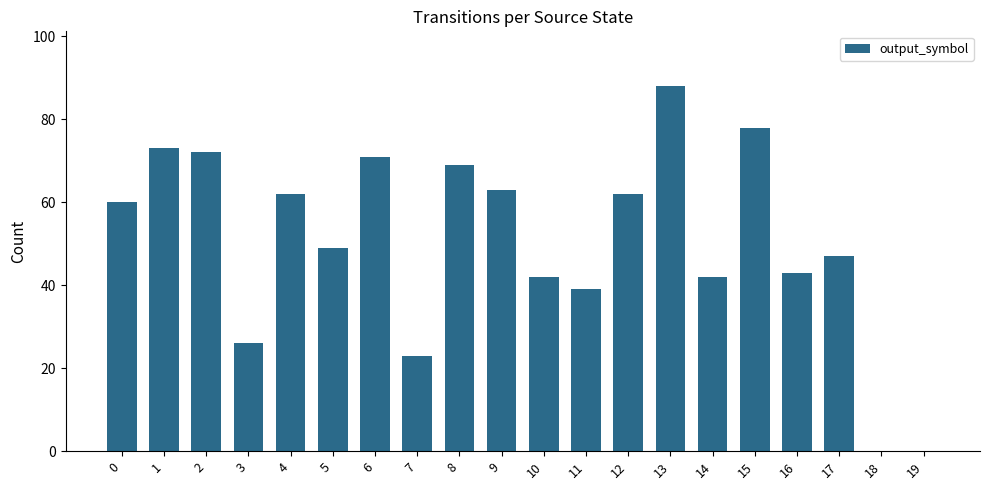

Which label corresponds to the largest value in the chart?

13